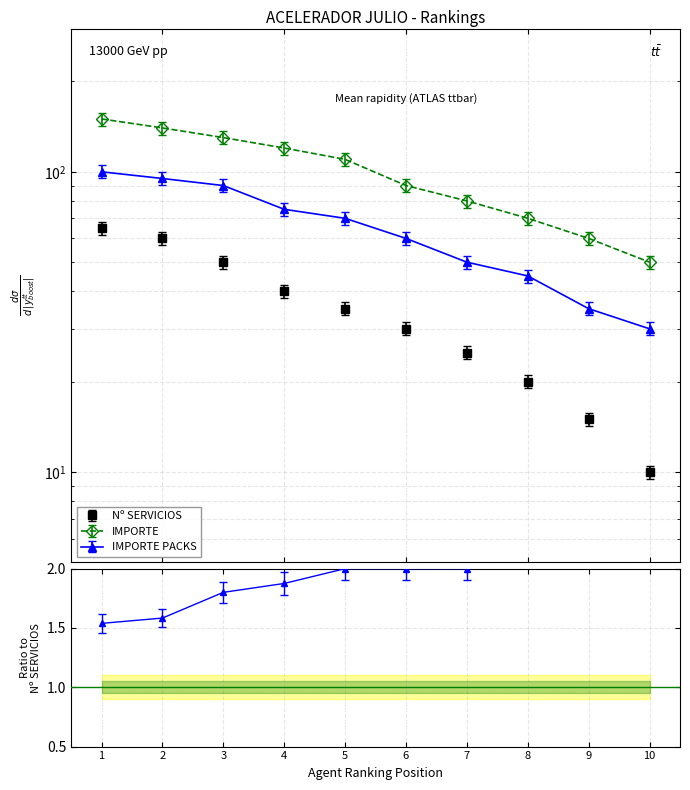

At how many categories does at least one series exceed 35?

10